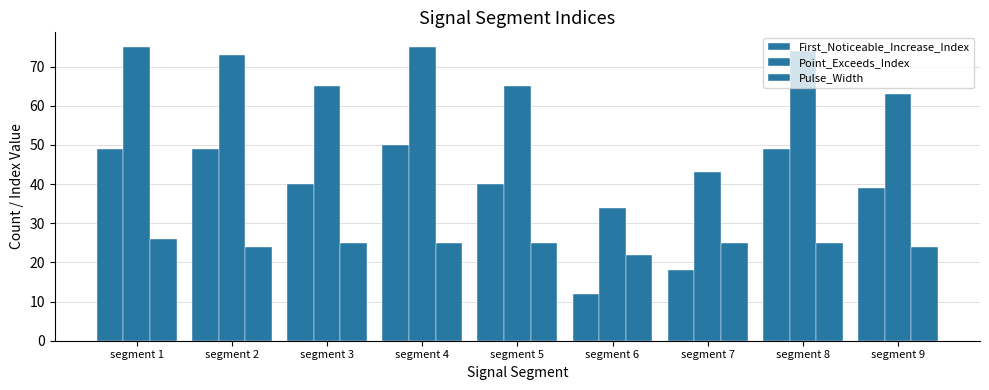

How many data points does each series have?

9